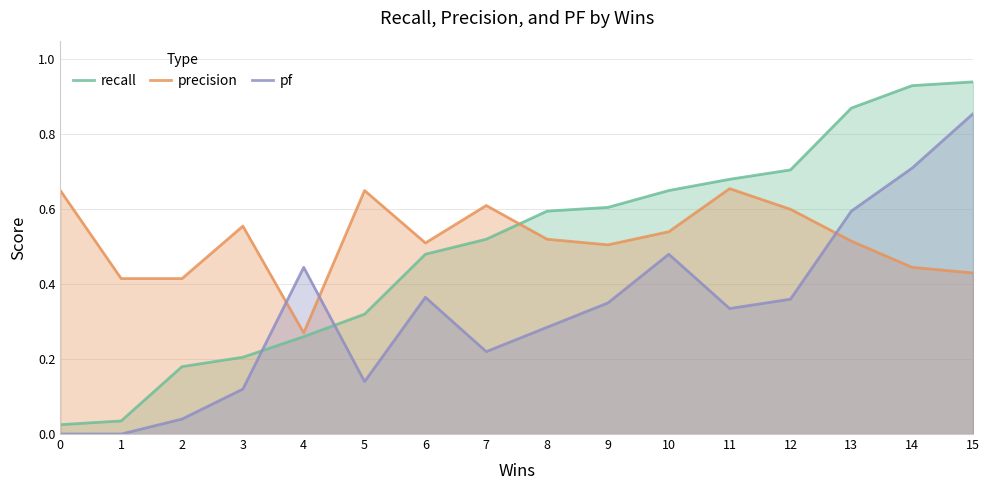

What is the approximate value of precision at 13?

0.5